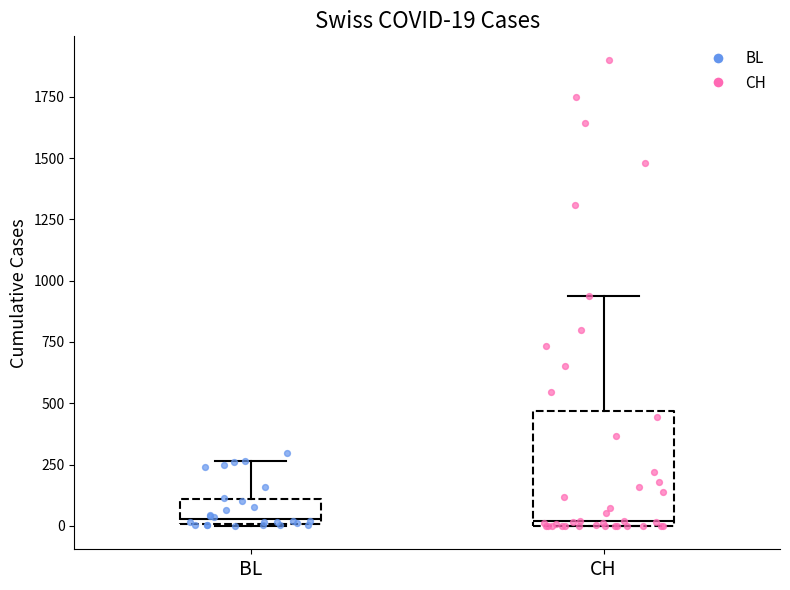

Which box is the tallest, from its lower edge to its upper edge?

CH